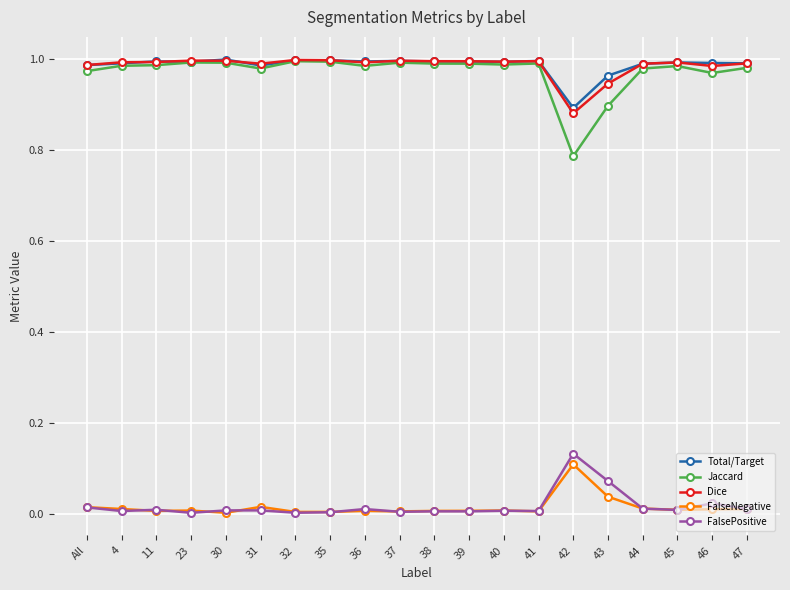

True or false: Total/Target has more than 1 interior local peaks.

True